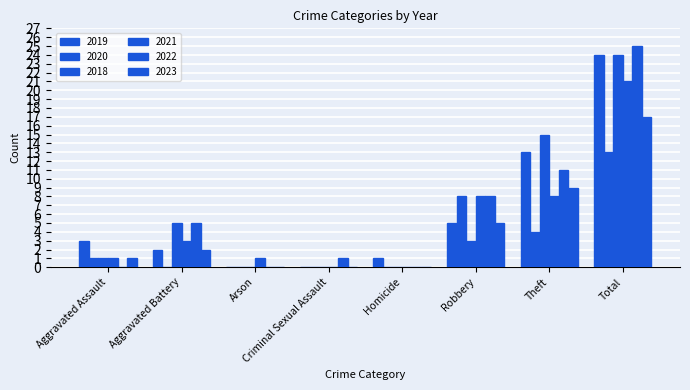

Does the chart contain stacked bars?

No